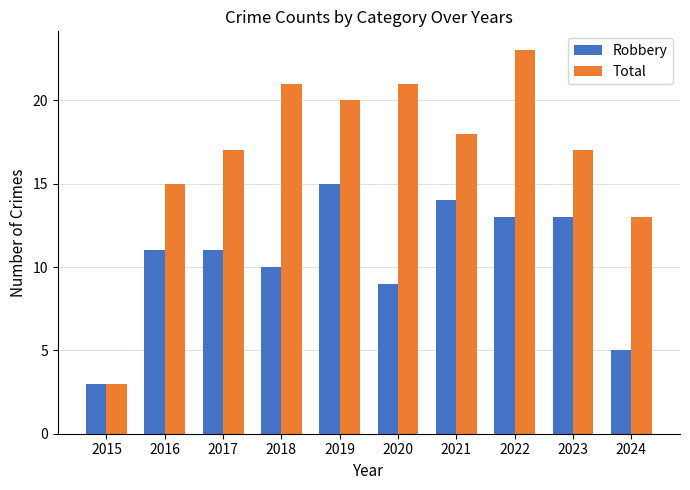

The value of Robbery at 2018 is 18. True or false?

False